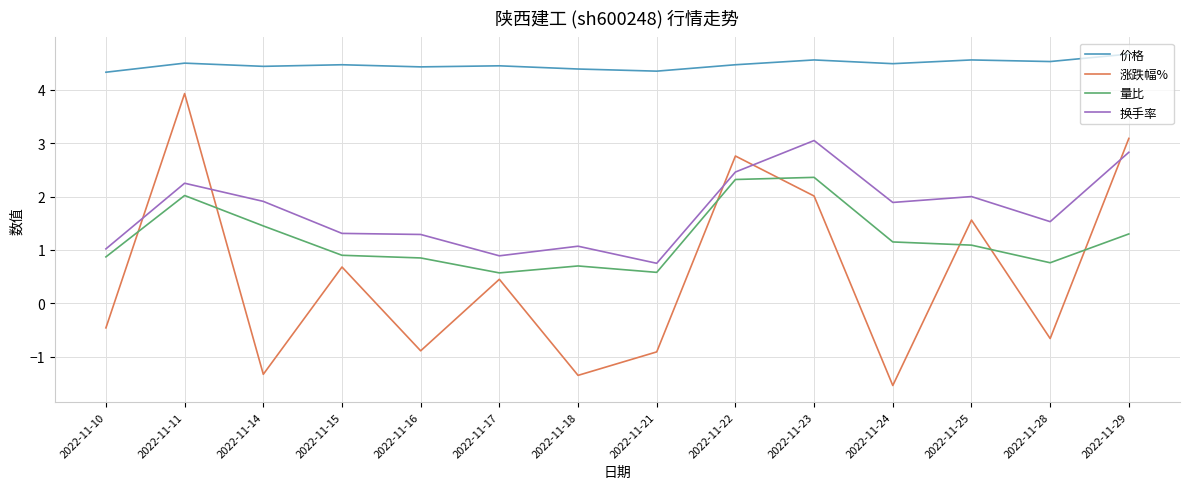

Is it true that 价格 equals 6.8 at 2022-11-21?

False